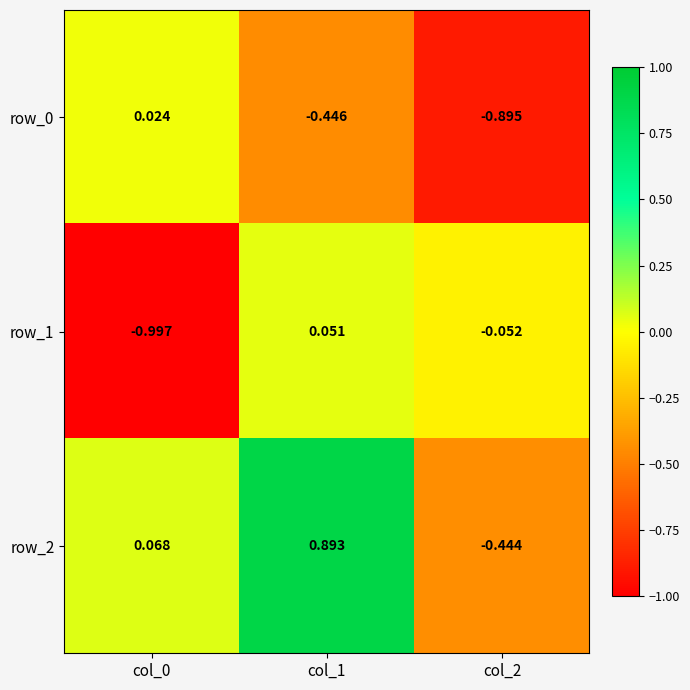

Is the value of row_0 at col_0 greater than the value of row_1 at col_1?

No